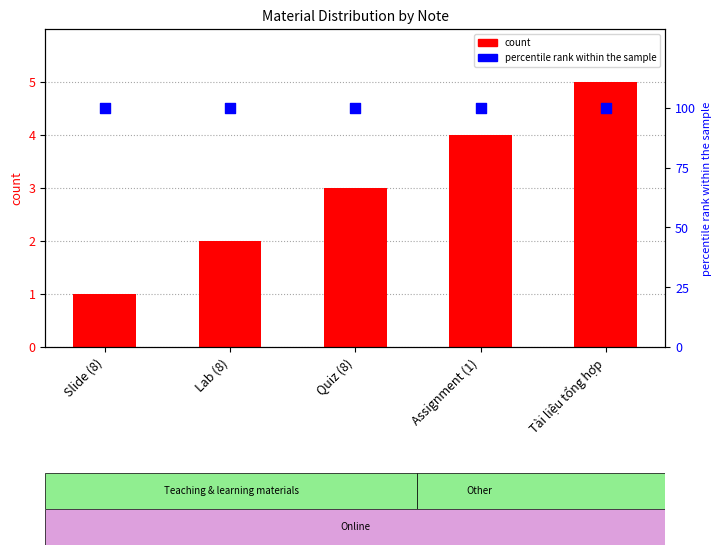

Approximately how many times larger is the value at Tài liệu tổng hợp compared to Assignment (1)?

1.2